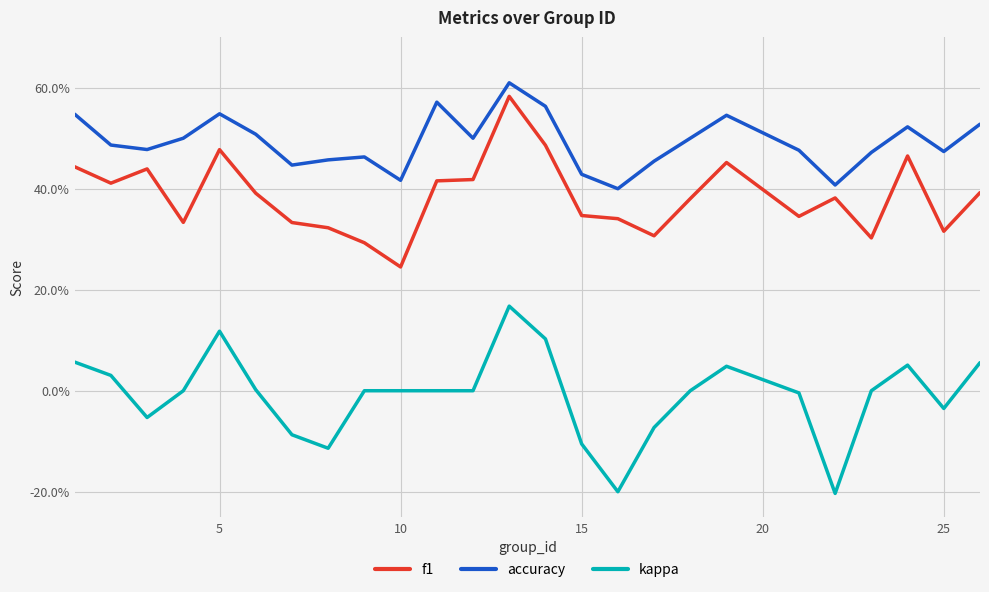

Reading left to right, what are all the values shown in this chart?

f1: 0.4	0.4	0.4	0.3	0.5	0.4	0.3	0.3	0.3	0.2	0.4	0.4	0.6	0.5	0.3	0.3	0.3	0.4	0.5	0.3	0.4	0.3	0.5	0.3	0.4
accuracy: 0.5	0.5	0.5	0.5	0.5	0.5	0.4	0.5	0.5	0.4	0.6	0.5	0.6	0.6	0.4	0.4	0.5	0.5	0.5	0.5	0.4	0.5	0.5	0.5	0.5
kappa: 0.1	0.0	-0.1	0.0	0.1	0.0	-0.1	-0.1	0.0	0.0	0.0	0.0	0.2	0.1	-0.1	-0.2	-0.1	0.0	0.0	-0.0	-0.2	0.0	0.1	-0.0	0.1